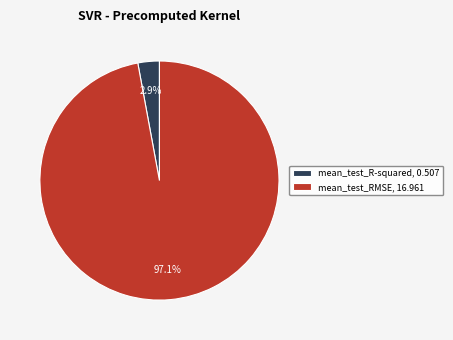

How many slices are in this pie chart?

2